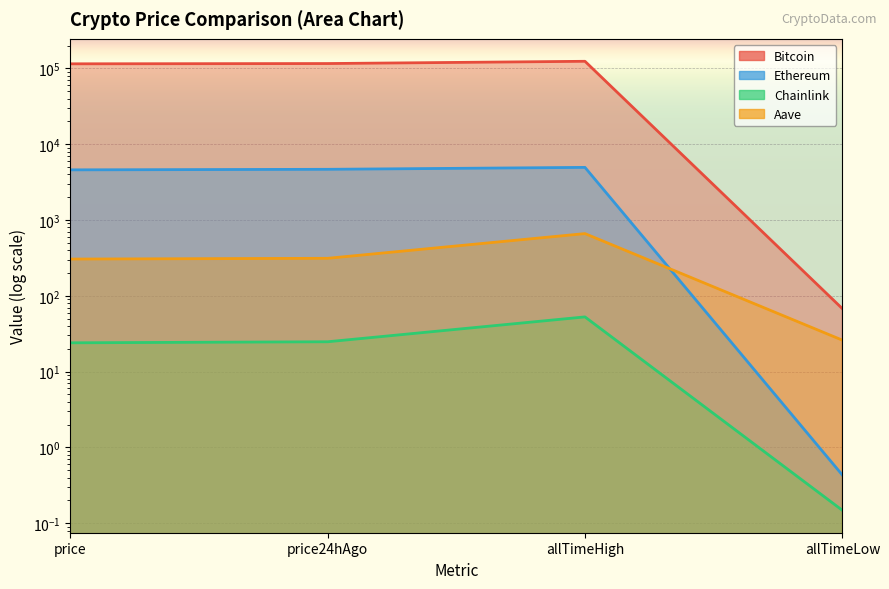

True or false: Chainlink has more than 2 interior local peaks.

False